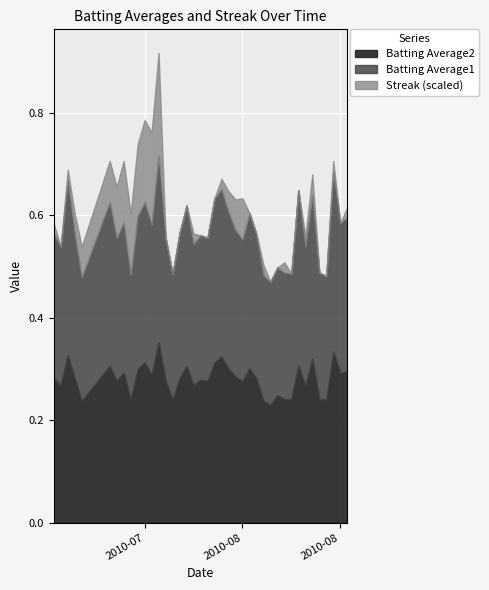

What is the difference between the maximum and minimum values in the Batting Average1 series?

0.1